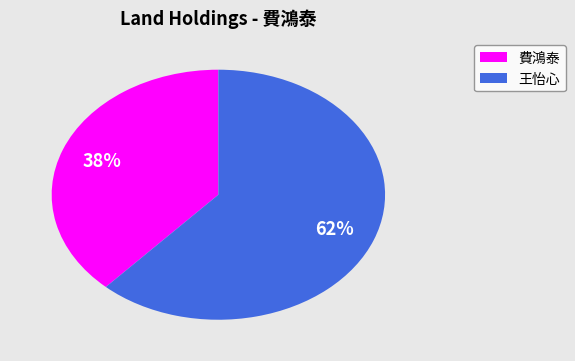

Is there a majority slice in this chart?

Yes